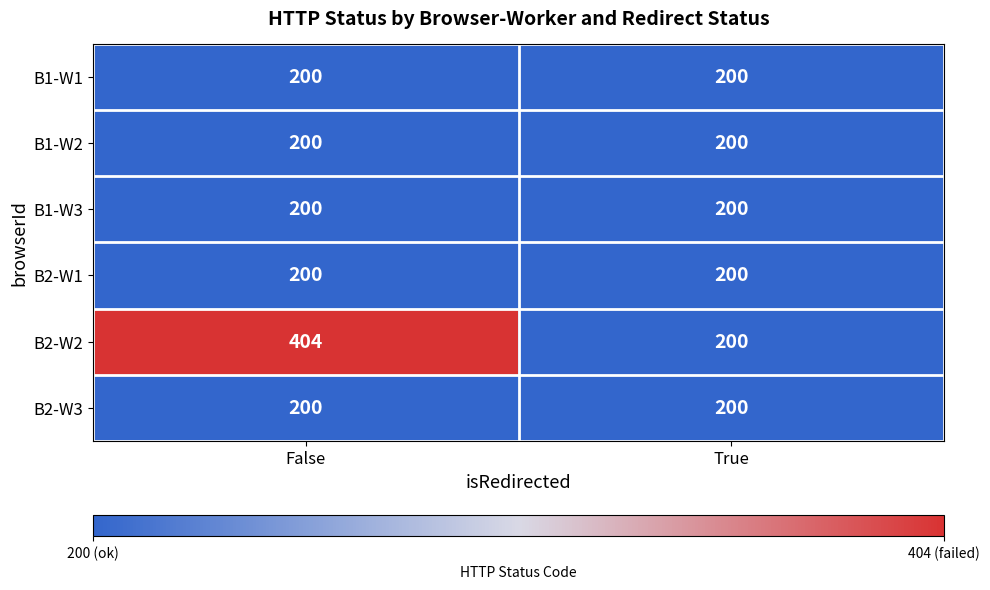

Reading right to left, transcribe all the data shown in this chart.

B1-W1: True=200	False=200
B1-W2: True=200	False=200
B1-W3: True=200	False=200
B2-W1: True=200	False=200
B2-W2: True=200	False=404
B2-W3: True=200	False=200